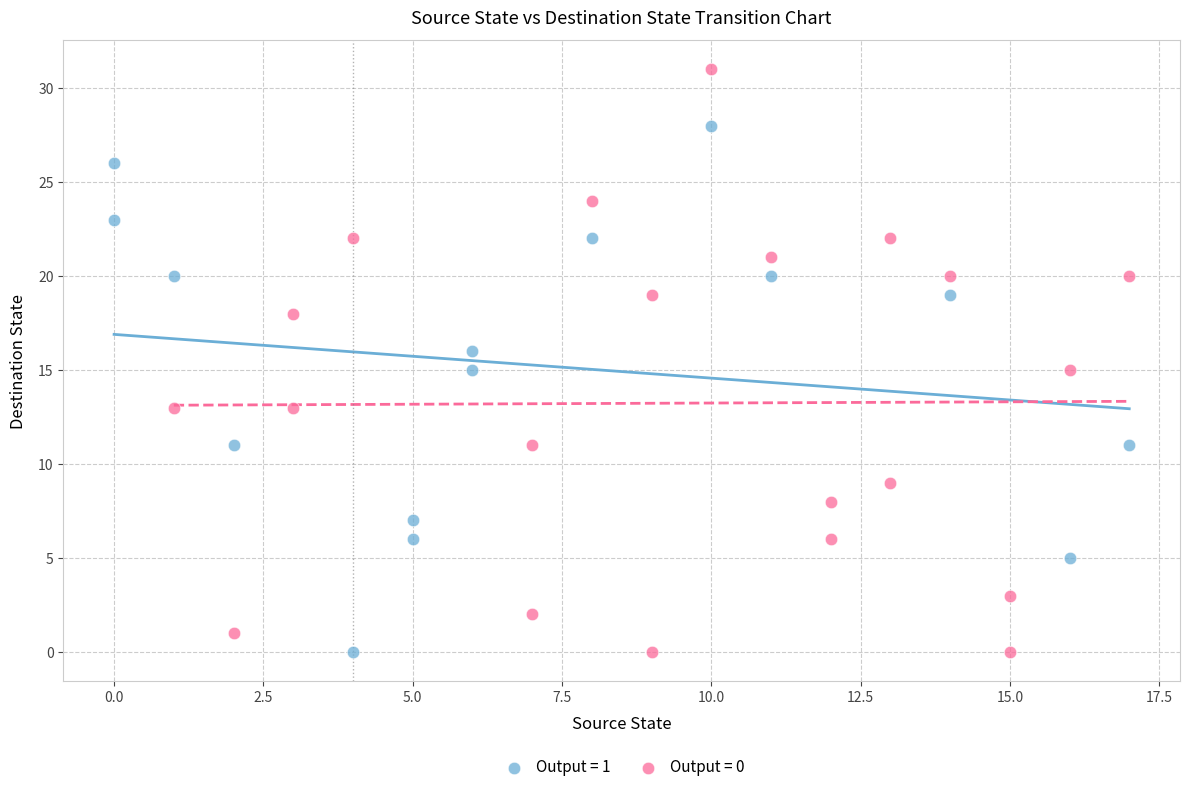

Which series reaches the maximum Y coordinate?

Output = 0